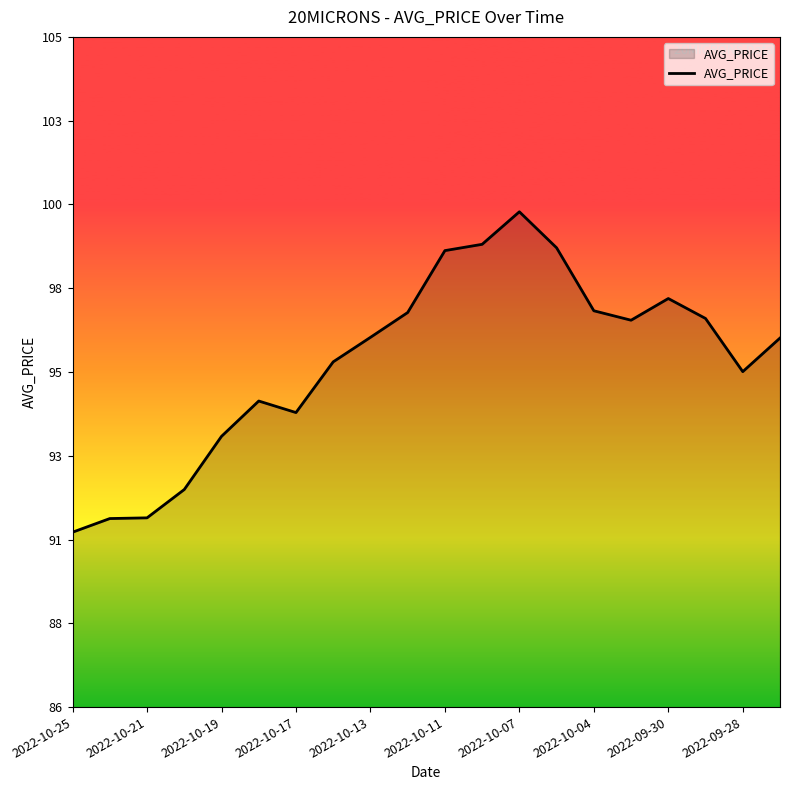

Which category has the lowest value across all series?

2022-10-25